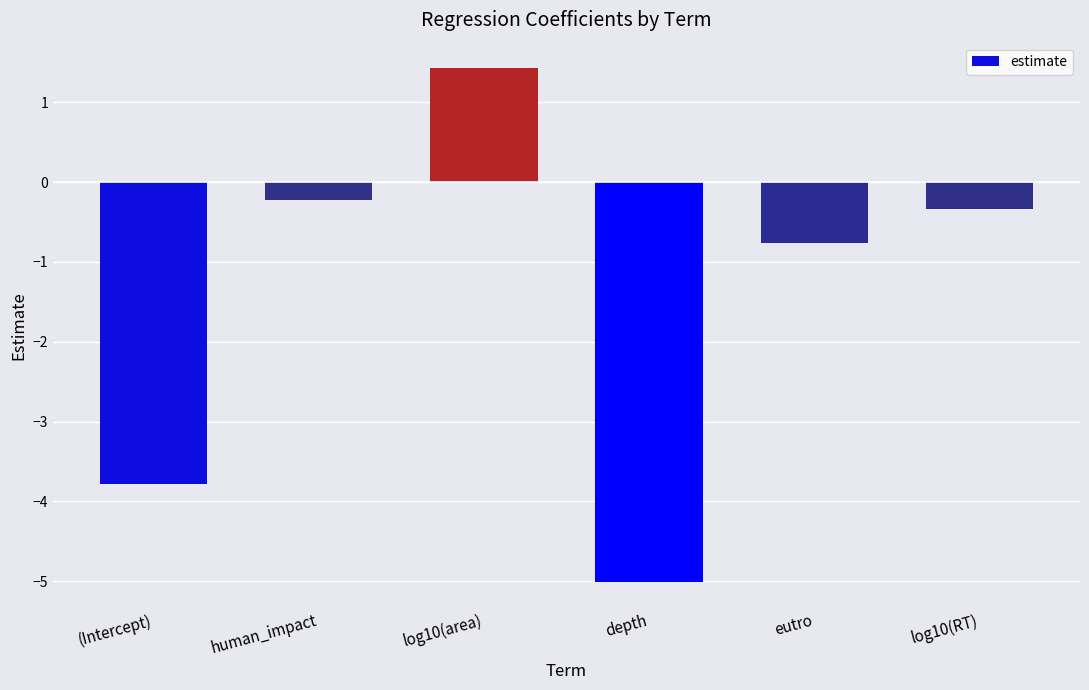

At which label does the data first exceed 0?

log10(area)